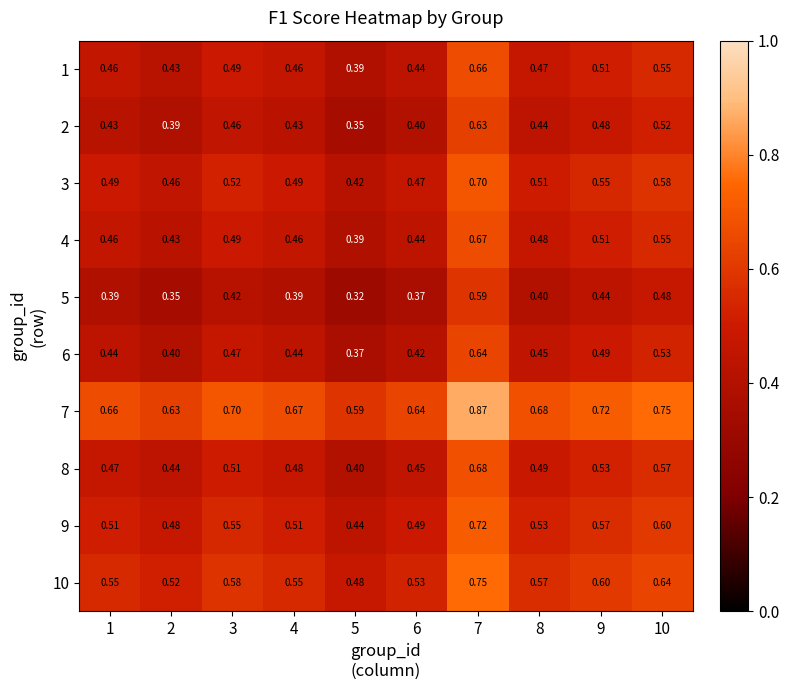

Is the value of 1 at 2 greater than the value of 10 at 10?

No